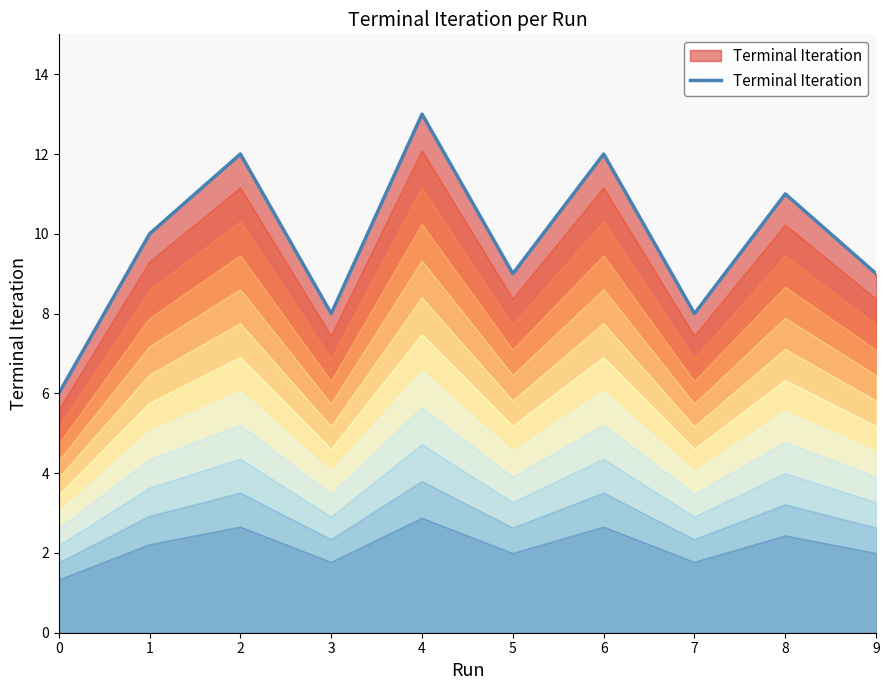

How many points are higher than both their immediate neighbors (excluding endpoints)?

4